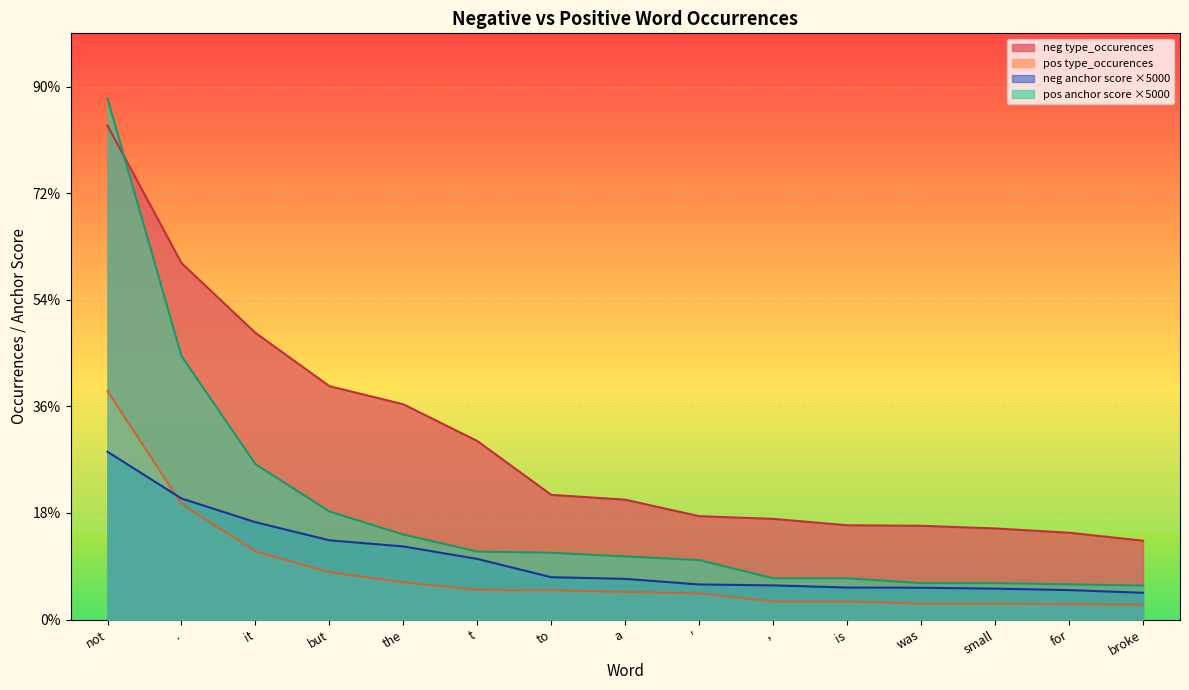

Reading left to right, transcribe all the data shown in this chart.

type_occurences_neg: not=314.9	.=227.2	it=182.7	but=148.8	the=137.2	t=113.8	to=79.5	a=76.4	'=65.9	,=64.2	is=60.1	was=59.8	small=58.1	for=55.4	broke=50.3
type_occurences_pos: not=429.0	.=217.0	it=128.0	but=89.0	the=70.0	t=56.0	to=55.0	a=52.0	'=49.0	,=34.0	is=34.0	was=30.0	small=30.0	for=29.0	broke=28.0
anchor_neg: not=927.0	.=669.0	it=538.0	but=438.0	the=404.0	t=335.0	to=234.0	a=225.0	'=194.0	,=189.0	is=177.0	was=176.0	small=171.0	for=163.0	broke=148.0
anchor_pos: not=977.7	.=494.5	it=291.7	but=202.8	the=159.5	t=127.6	to=125.3	a=118.5	'=111.7	,=77.5	is=77.5	was=68.4	small=68.4	for=66.1	broke=63.8